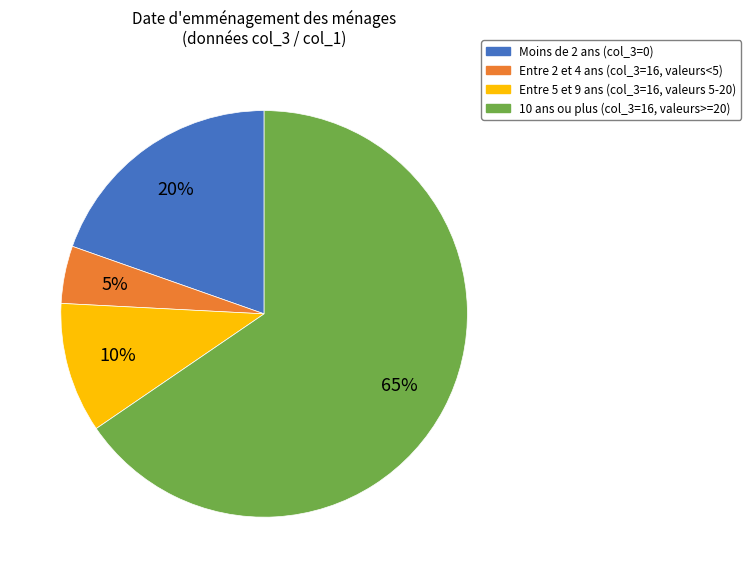

Is there a majority slice in this chart?

Yes